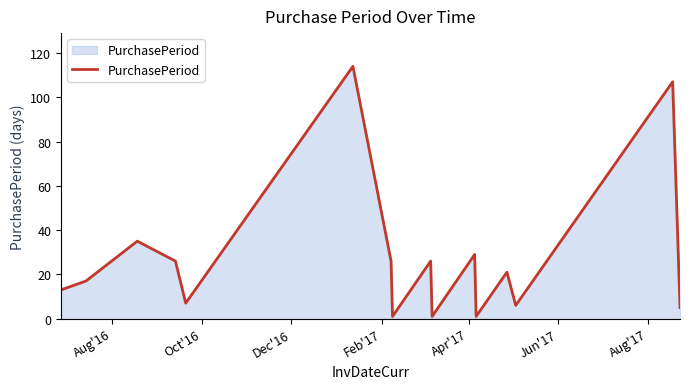

What is the difference between the maximum and minimum values?

113